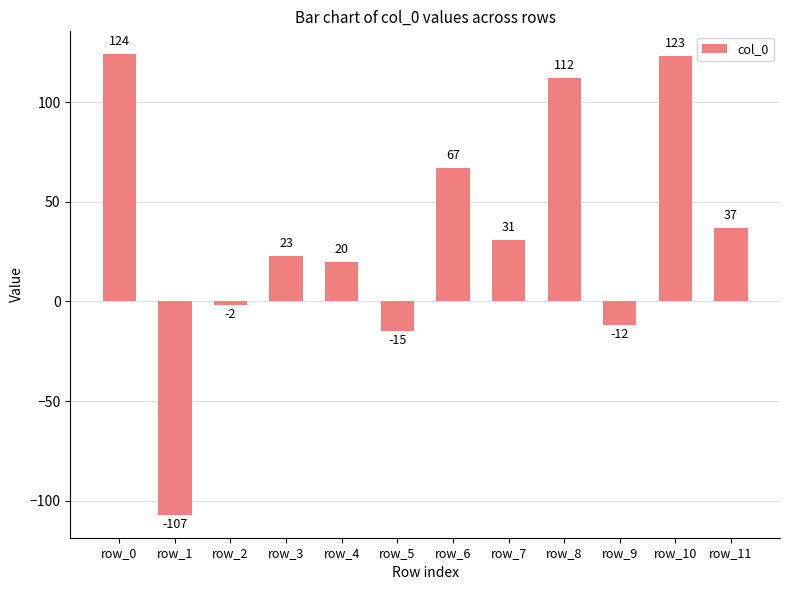

Are the bars grouped side by side (vs. stacked)?

No